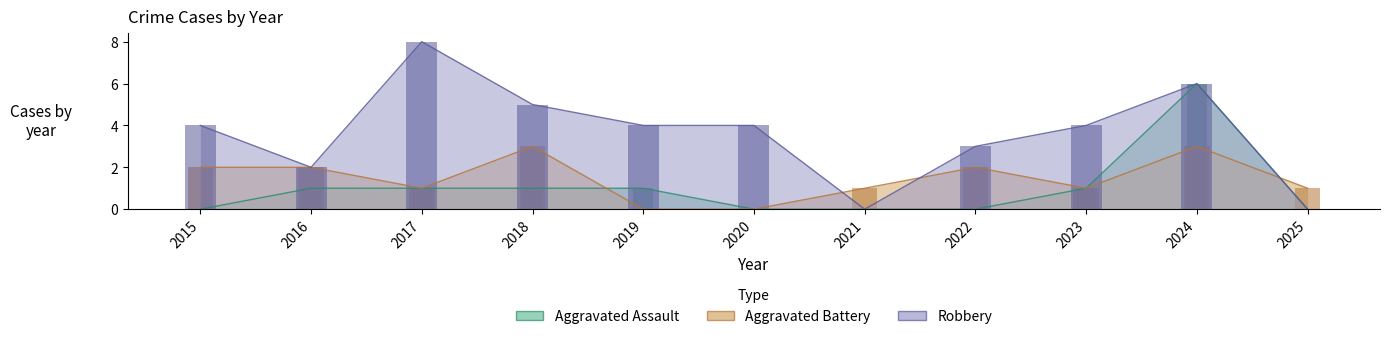

What is the maximum value for Aggravated Assault?

6